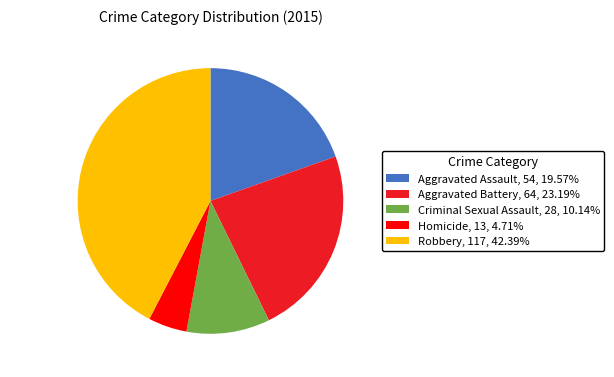

Does any single category account for the majority?

No